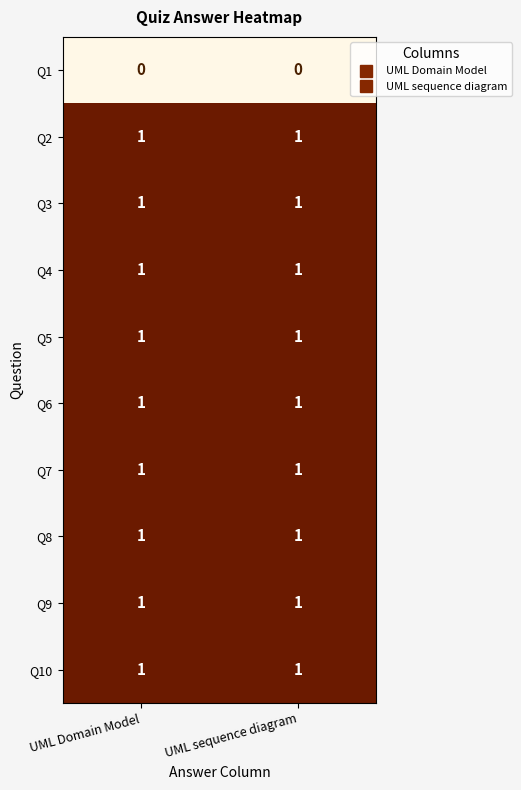

The Q6 series shows 1 at UML sequence diagram. True or false?

True